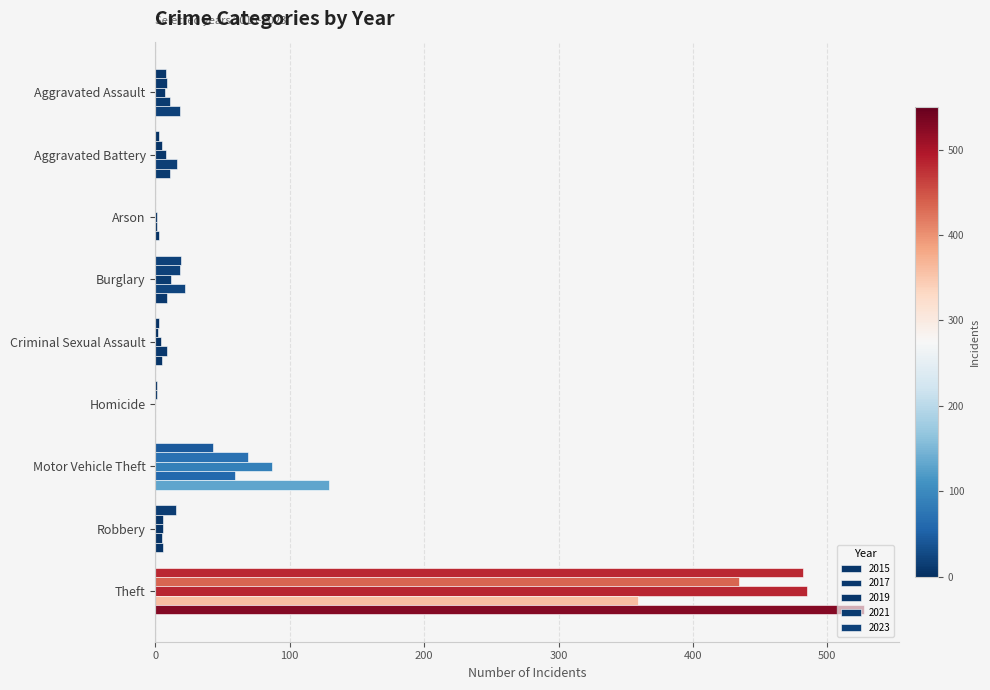

Count the number of categories in the chart.

9